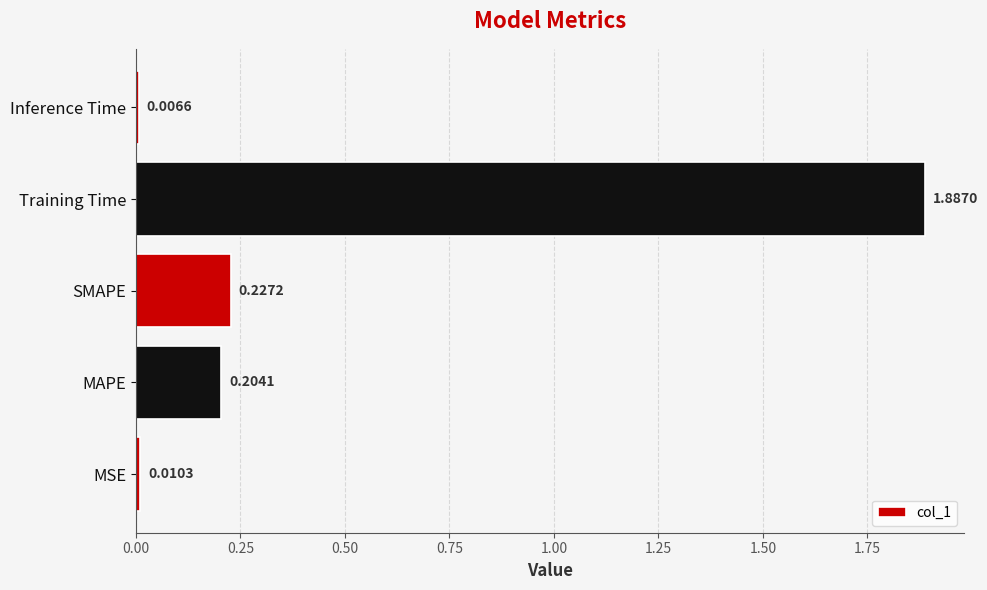

Rank the categories by value from lowest to highest.

Inference Time, MSE, MAPE, SMAPE, Training Time